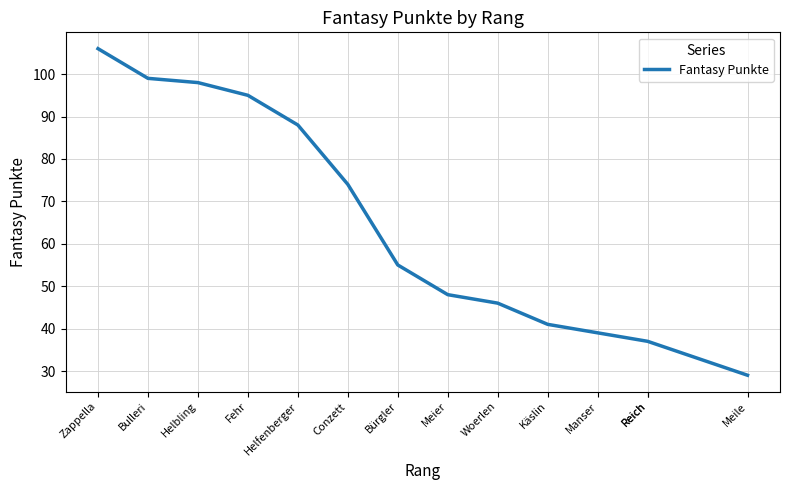

What is the label of the 4th point from the right?

Manser